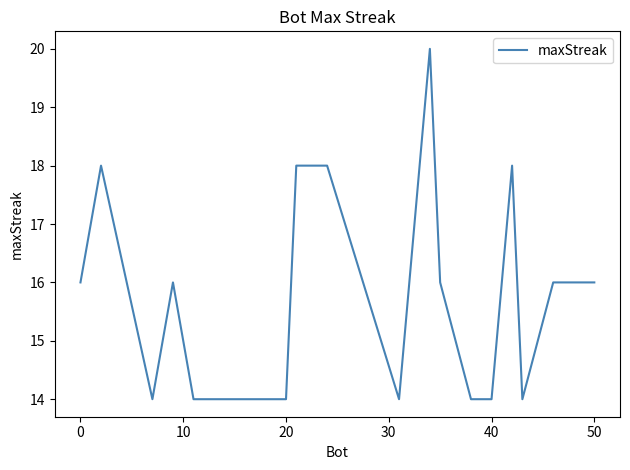

What is the difference between the maximum and minimum values?

6